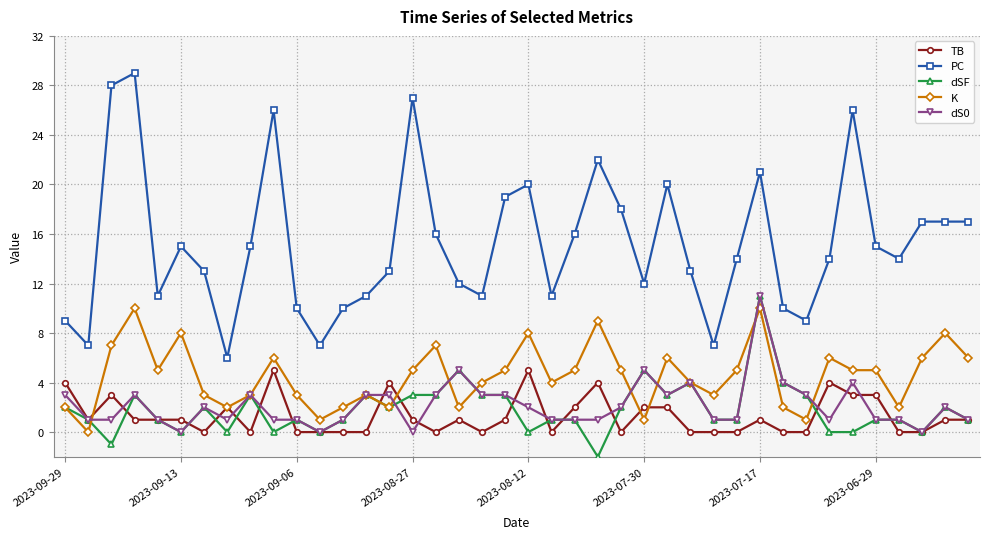

Which series has the largest range (max minus min)?

PC